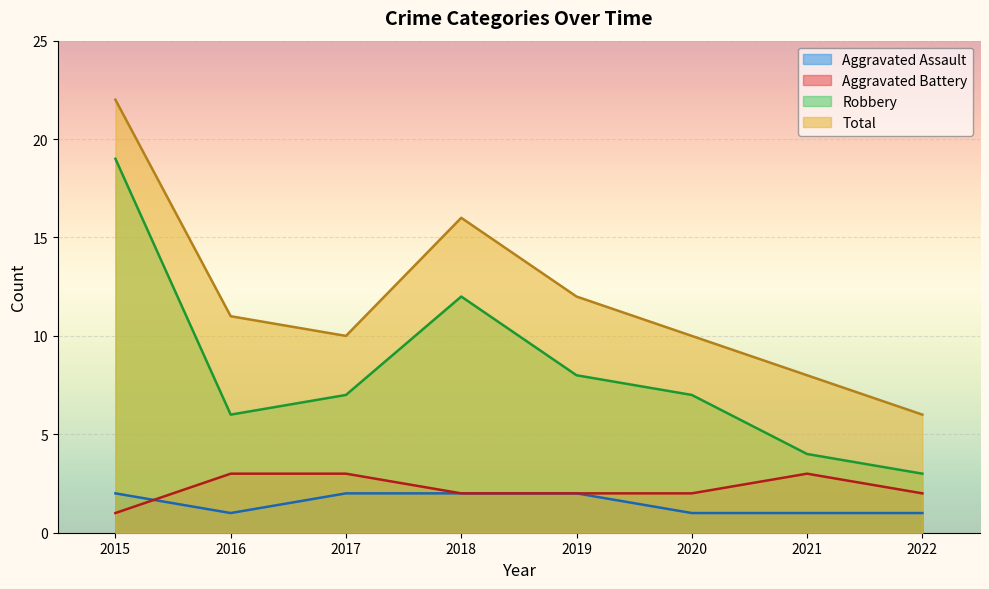

True or false: Aggravated Assault and Total intersect in this chart.

False